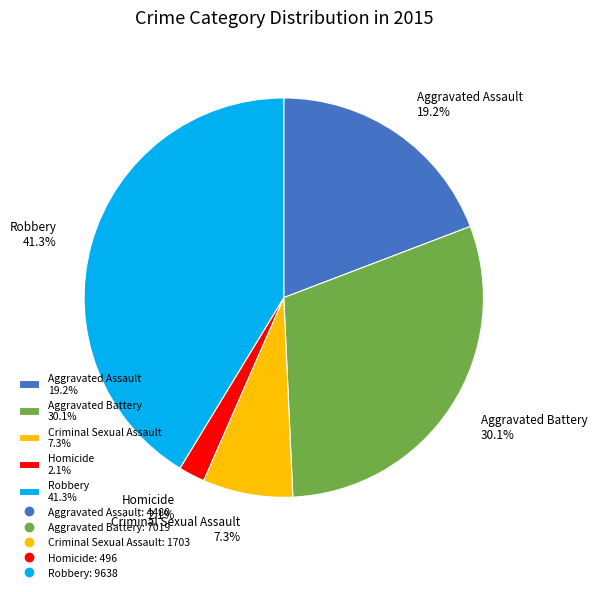

How many segments does this pie chart have?

5